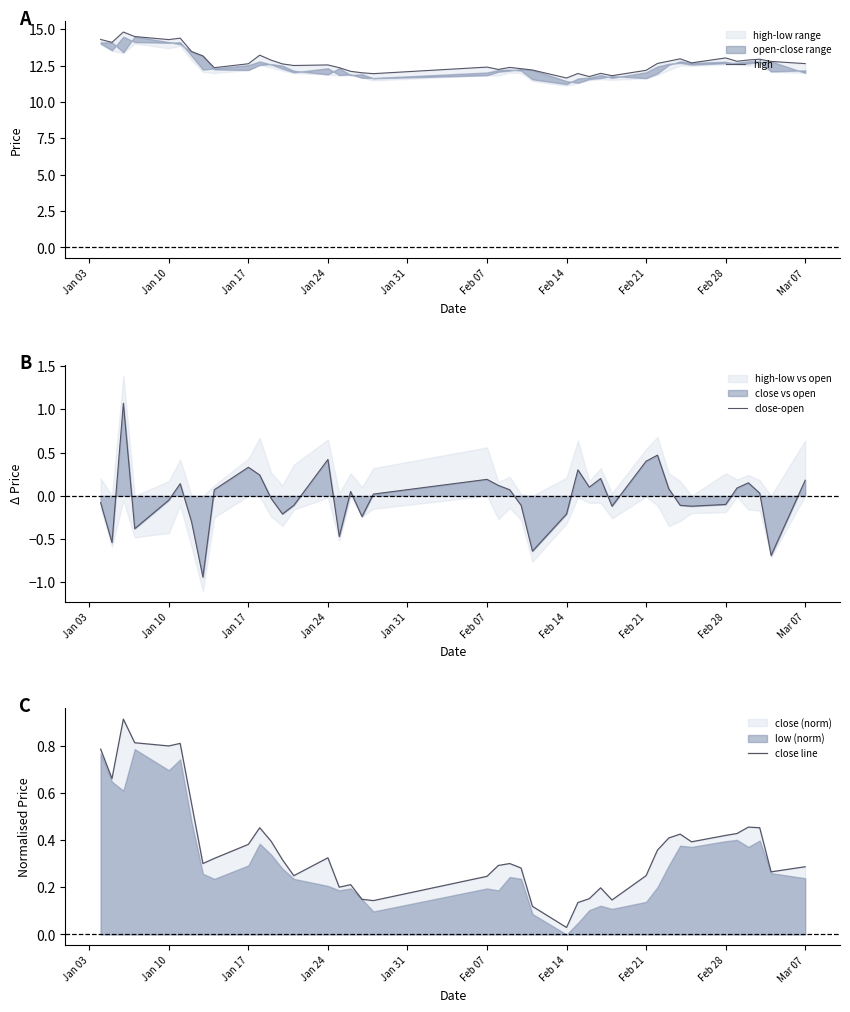

Does the chart display data point markers on the line(s)?

No